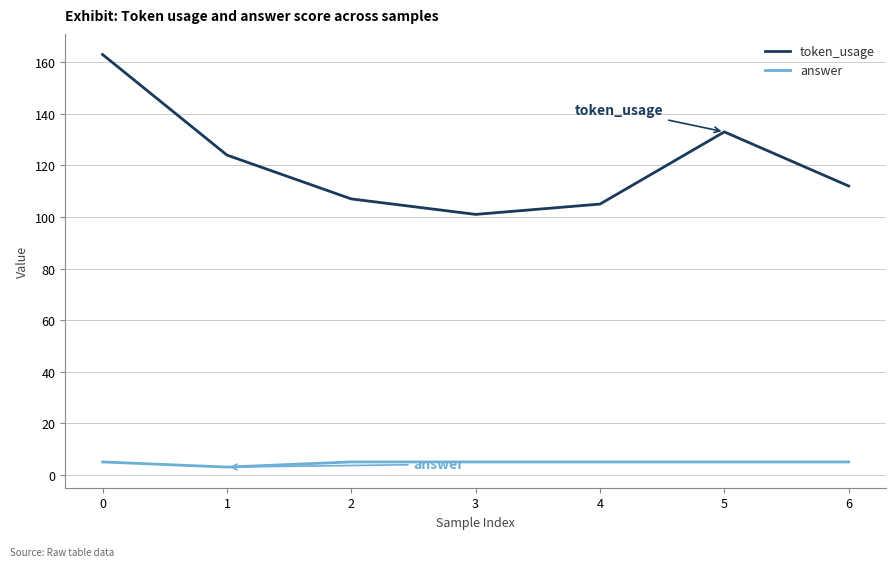

What is the greatest value displayed?

163